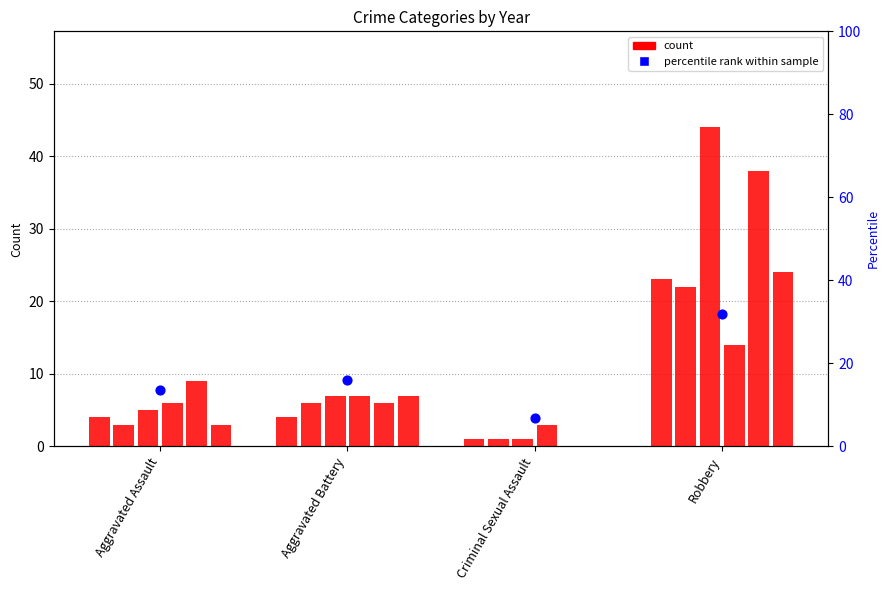

Approximately how many times larger is the value at Criminal Sexual Assault compared to Aggravated Assault?

0.5